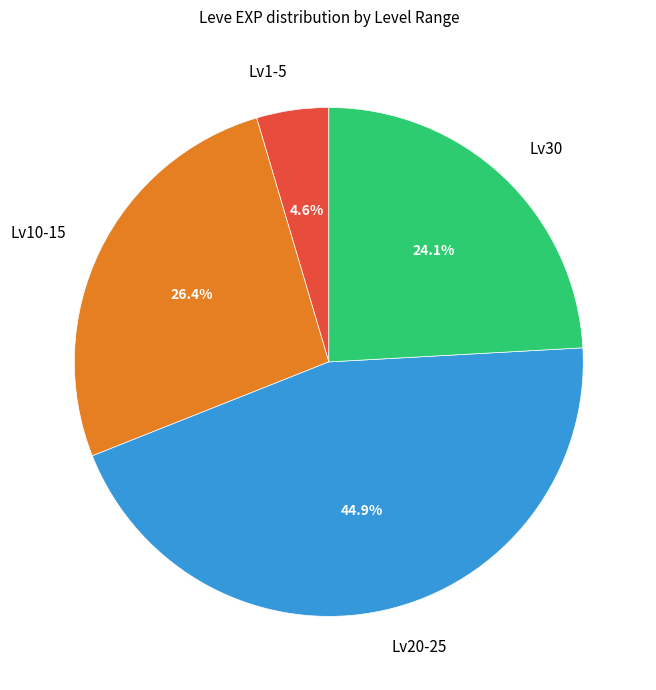

What portion of the pie excludes Lv10-15?

73.6%